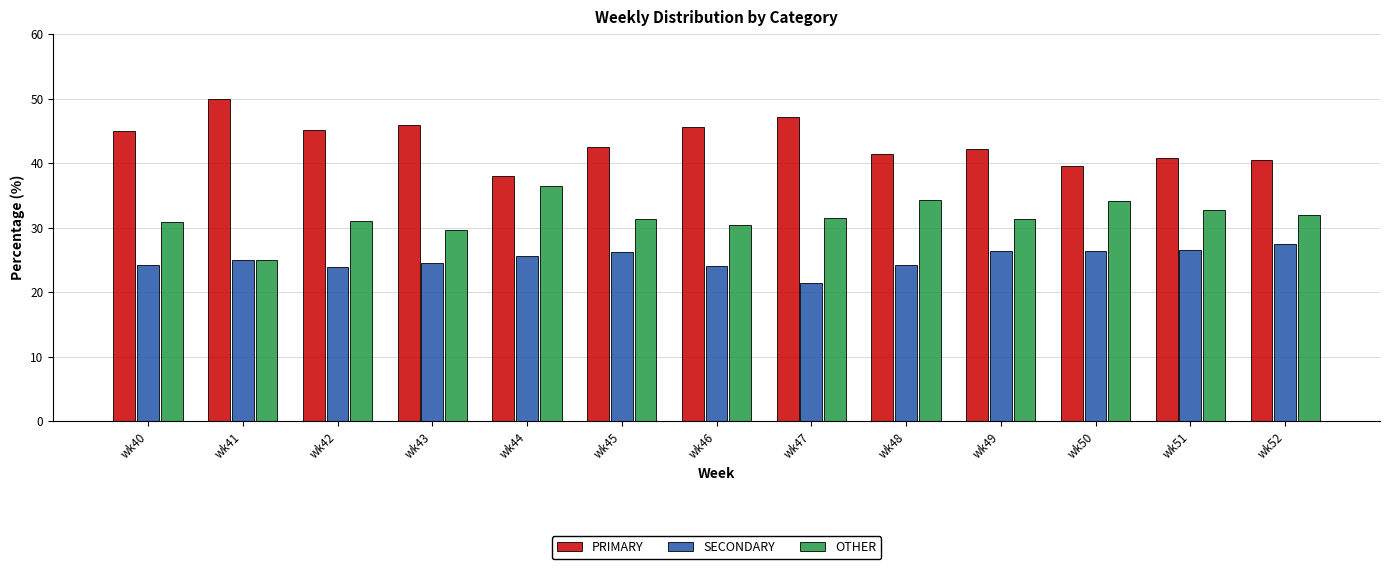

What is the difference between the highest and lowest values at wk47?

25.7